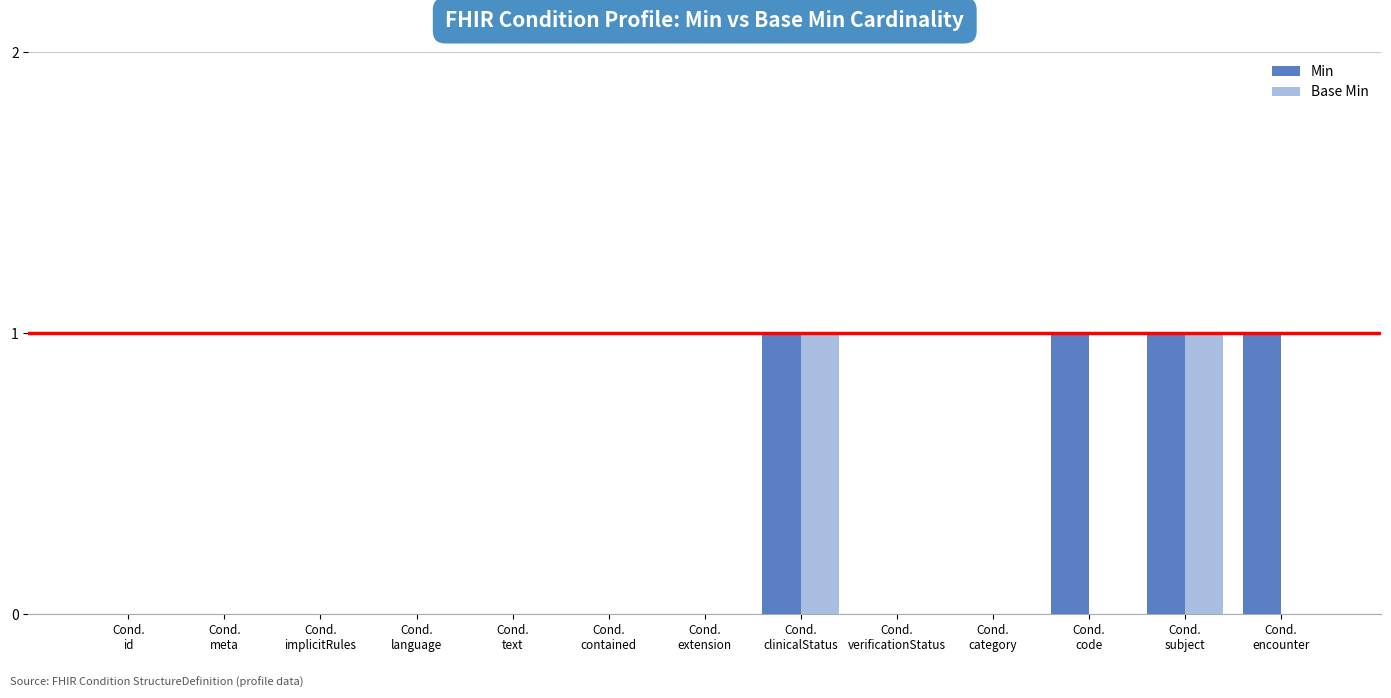

What is the sum of all Min values?

4